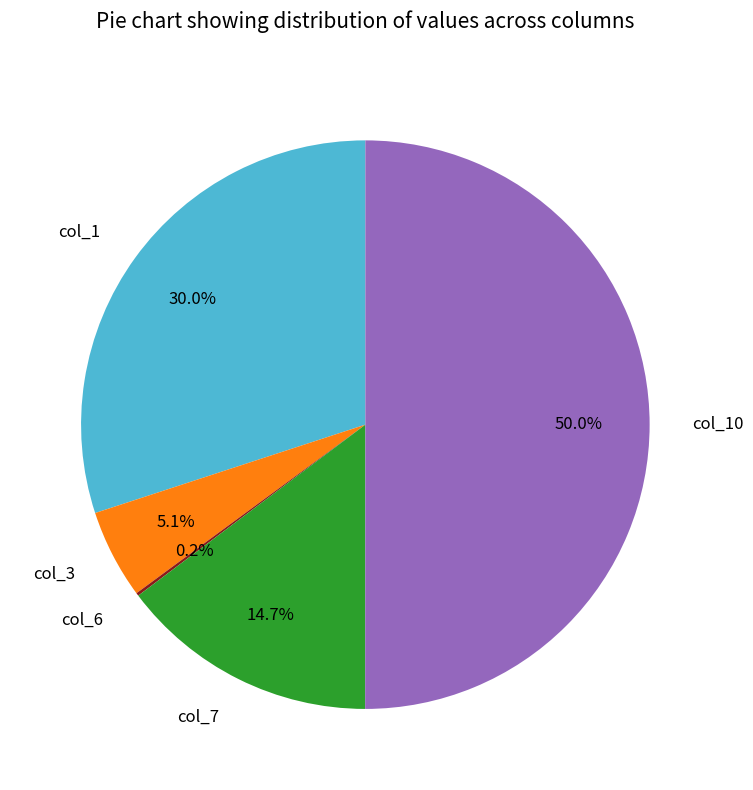

To the nearest percent, what percentage of the pie is col_1?

30%